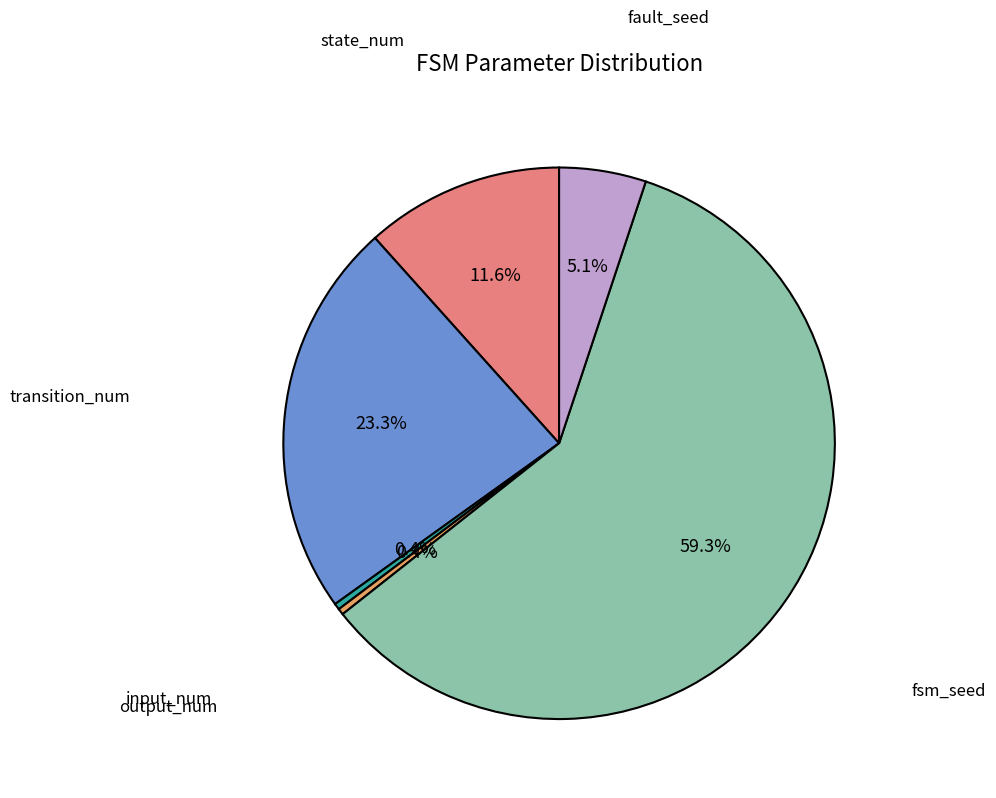

How many segments does this pie chart have?

6